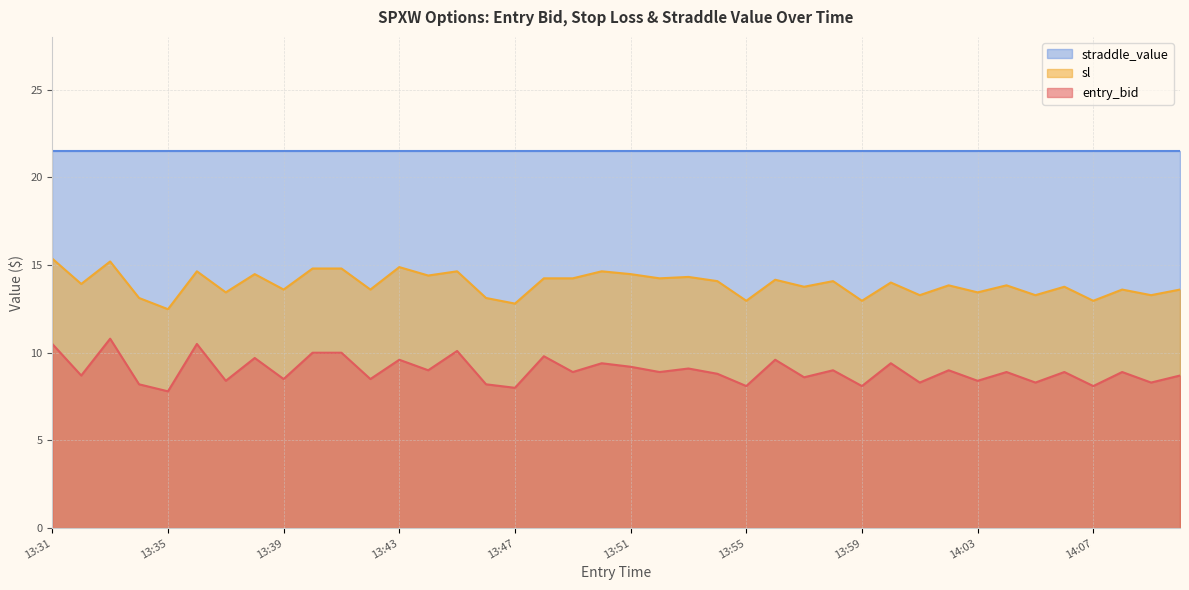

True or false: sl has a value of 3.7 at 13:43.

False